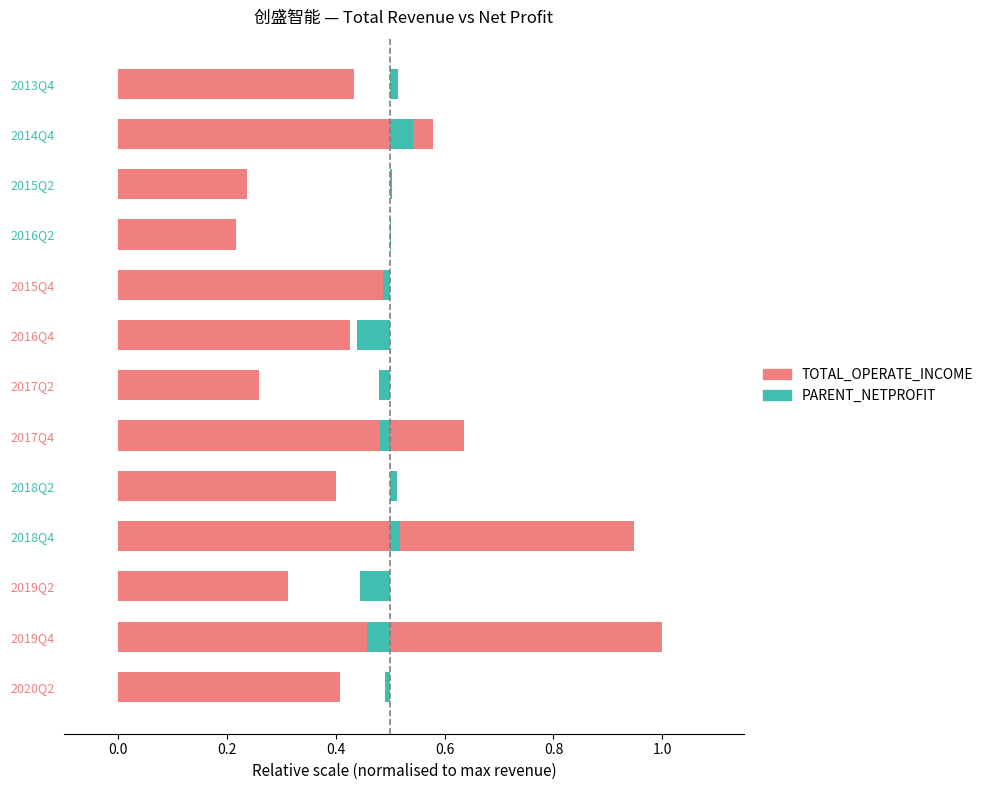

What is the difference between the highest and lowest values at 2017Q2?

0.3